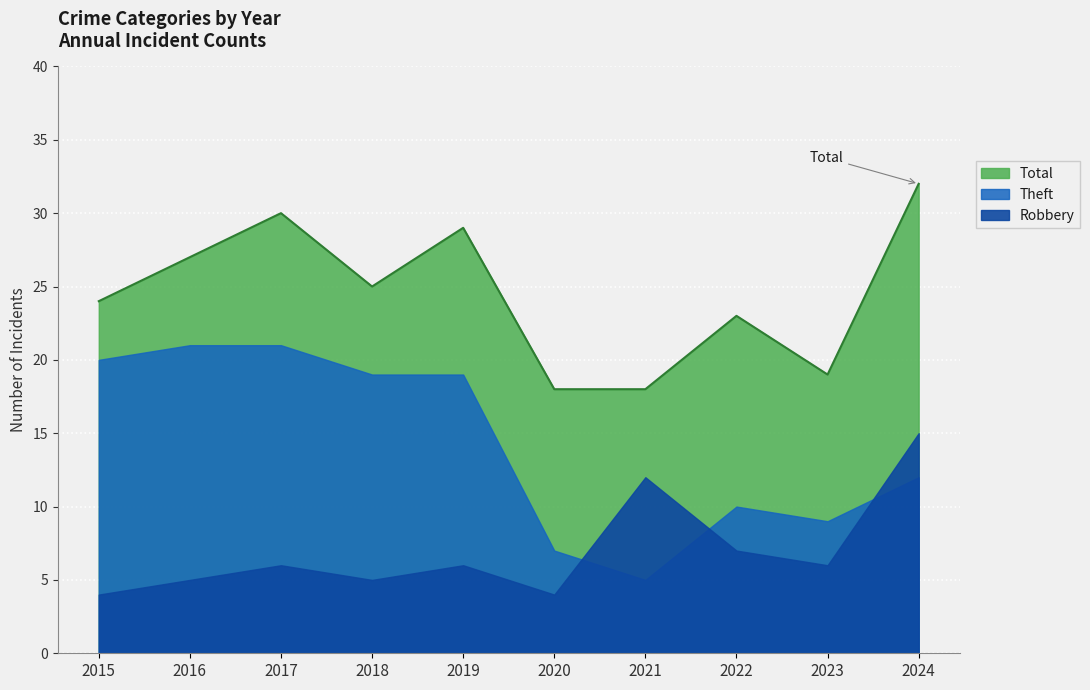

What is the average value of the Theft series?

14